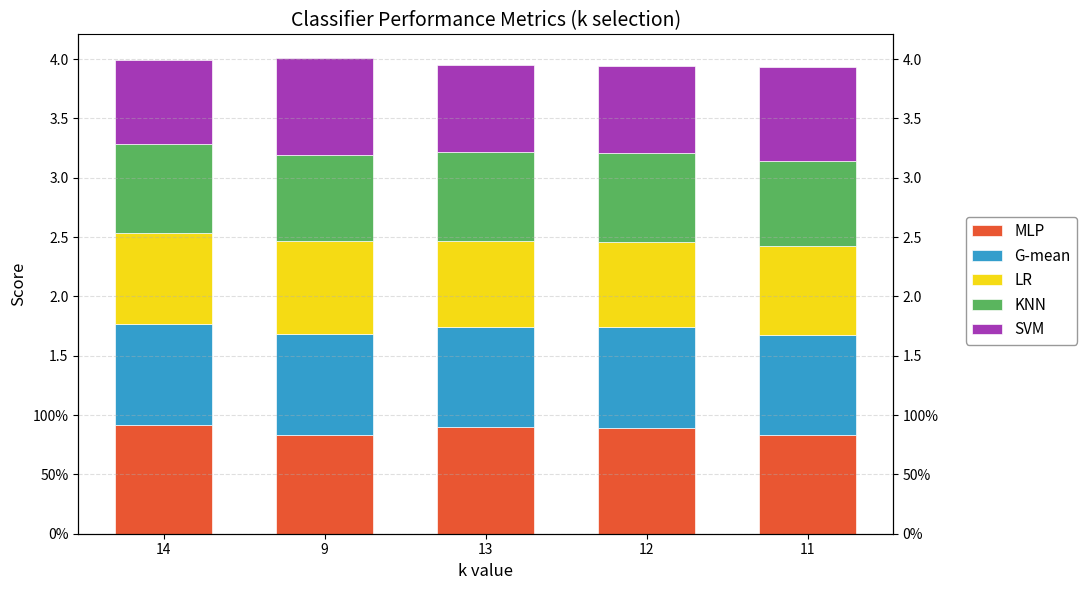

At which category does the chart reach its peak across all series?

14